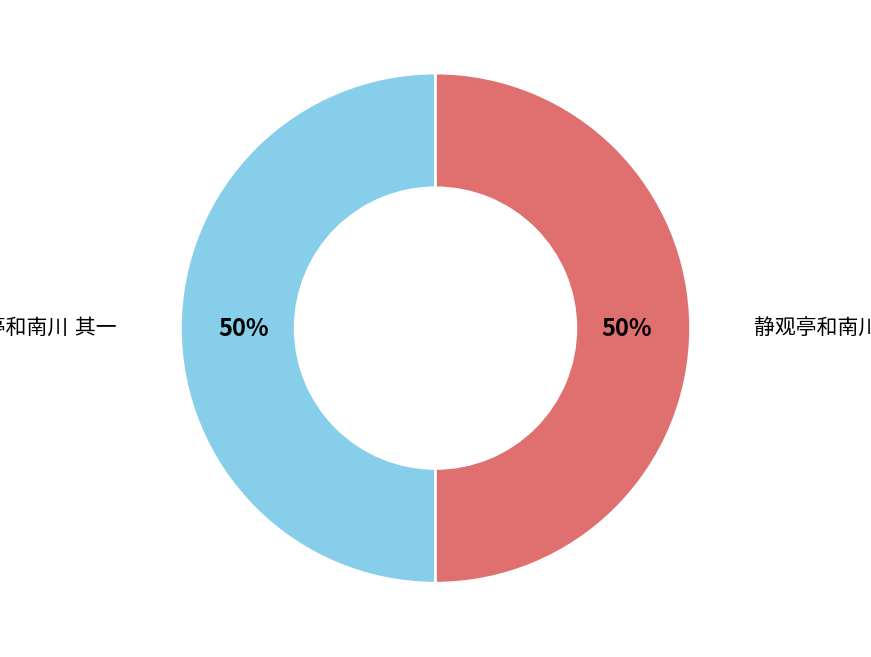

To the nearest percent, what is the average slice percentage?

50%